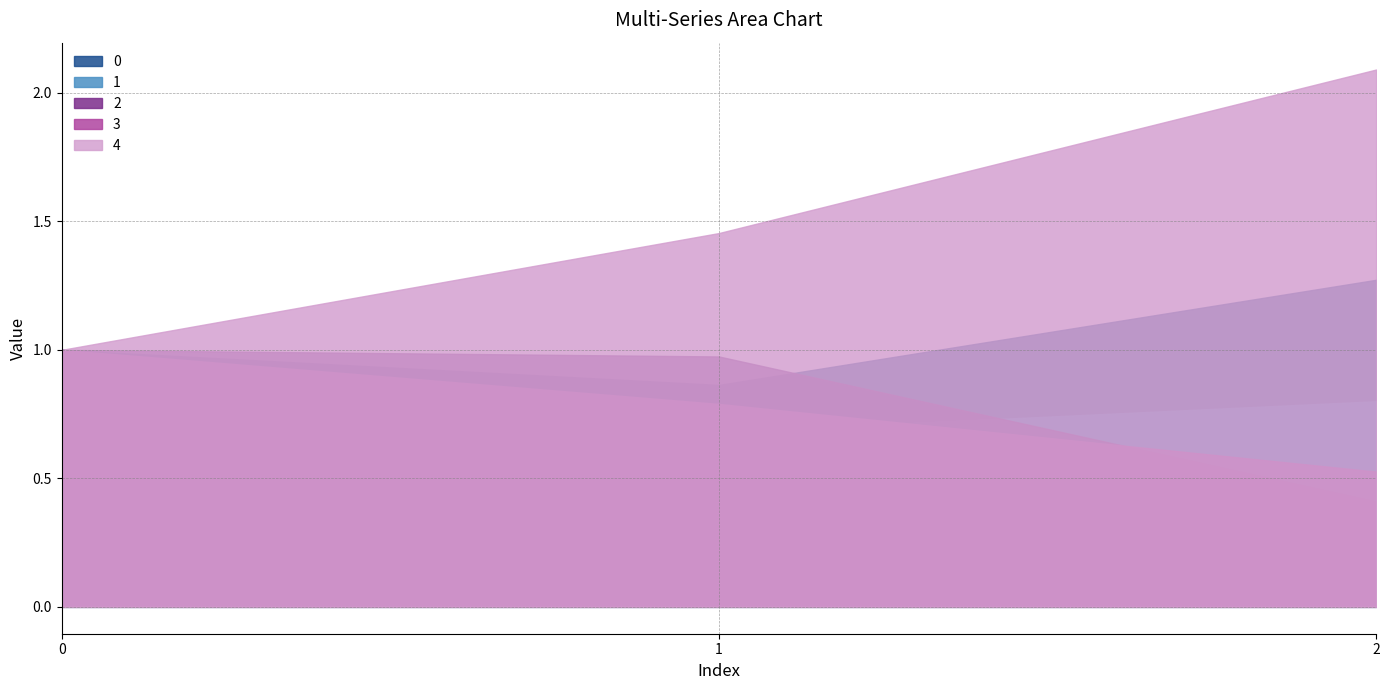

The value of 3 at 0 is 1.0. True or false?

True